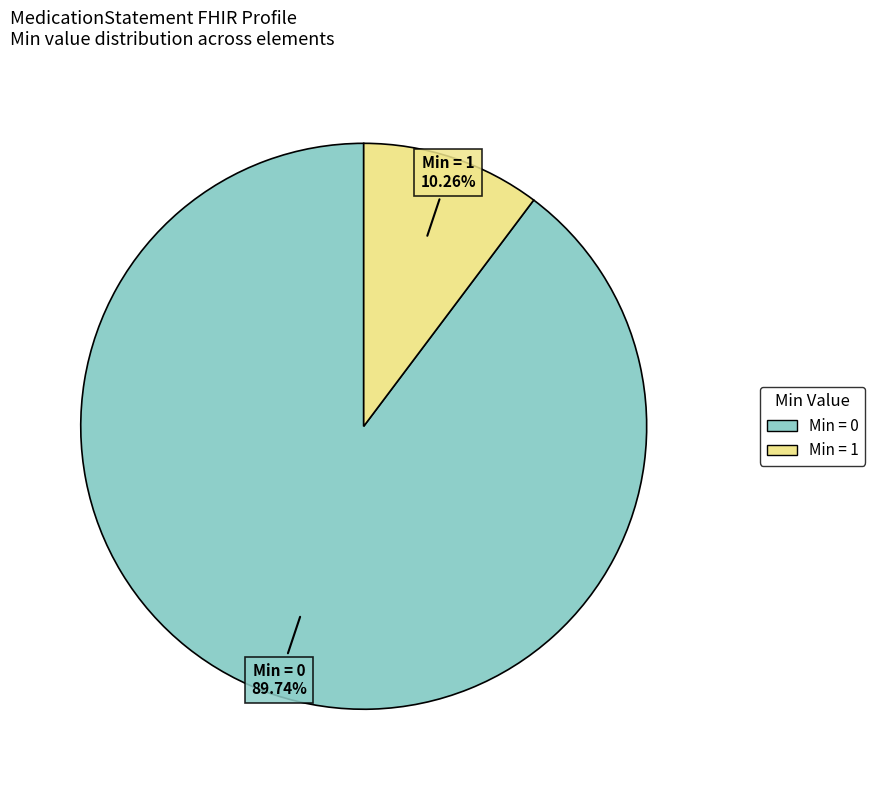

Count the number of slices in the pie.

2